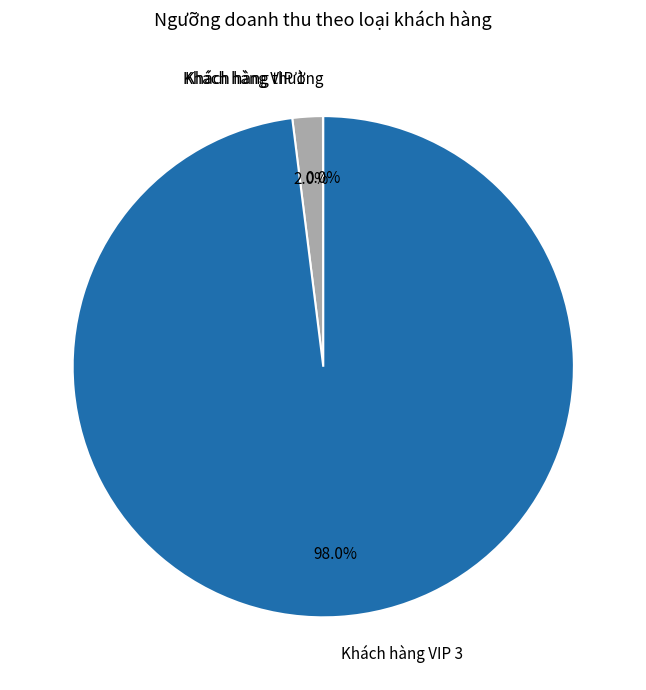

Is there any slice that represents more than half of the pie?

Yes